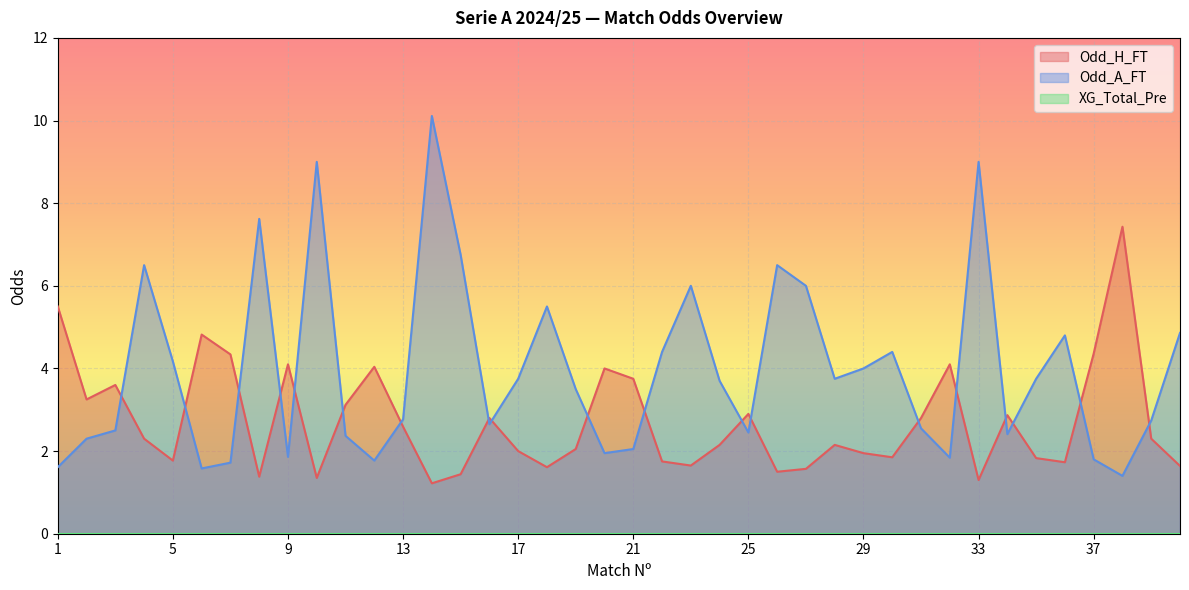

Which series has the largest total across all categories?

Odd_A_FT